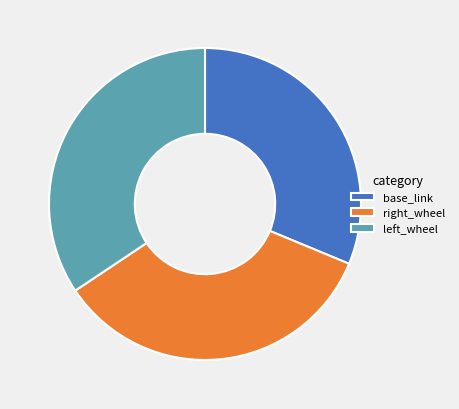

How many segments does this pie chart have?

3